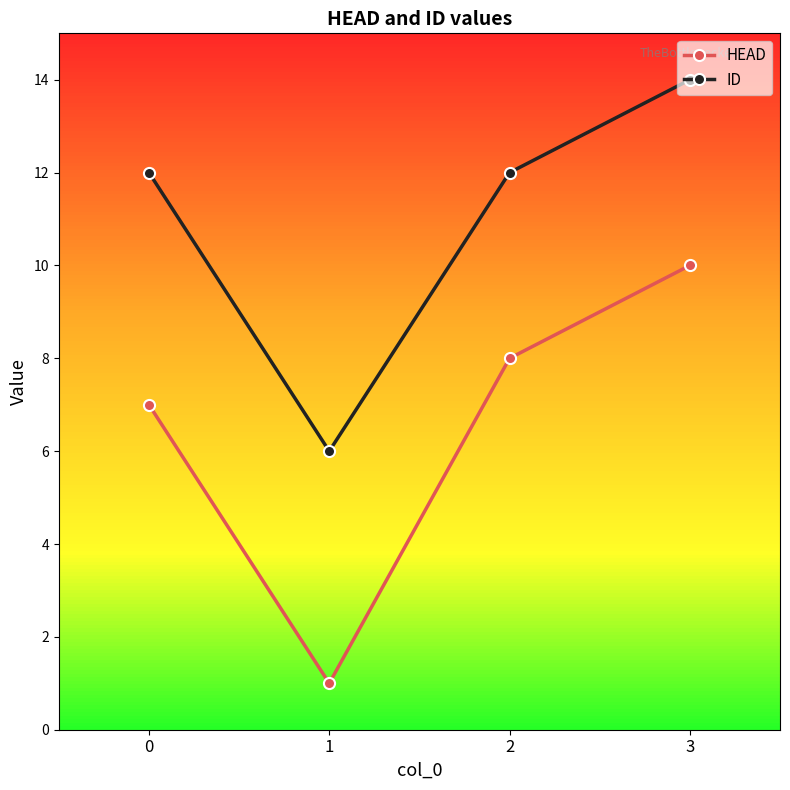

Which category has the lowest value in the HEAD series?

1